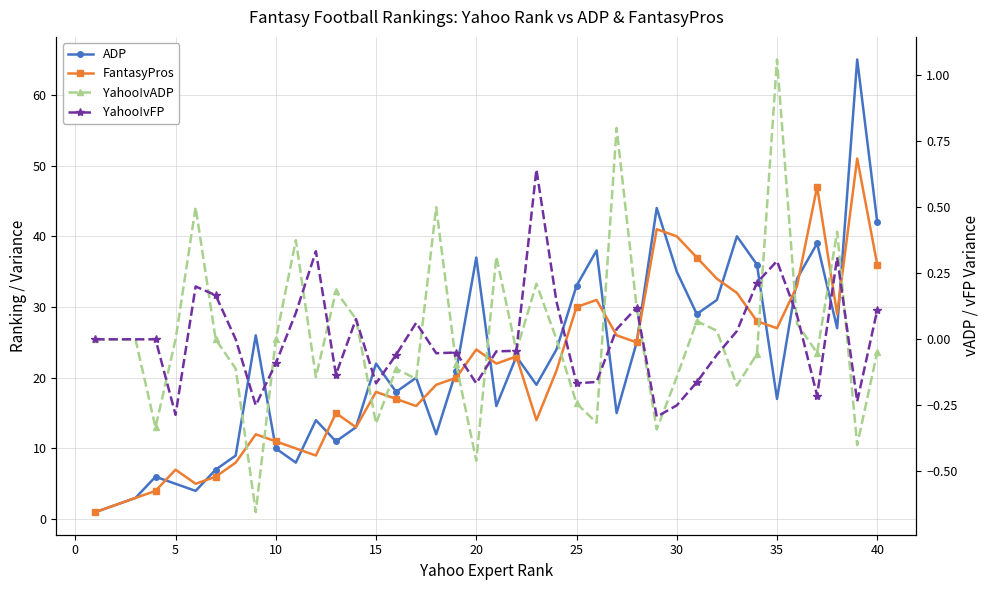

How many values in Yahoo!vADP are above zero?

14